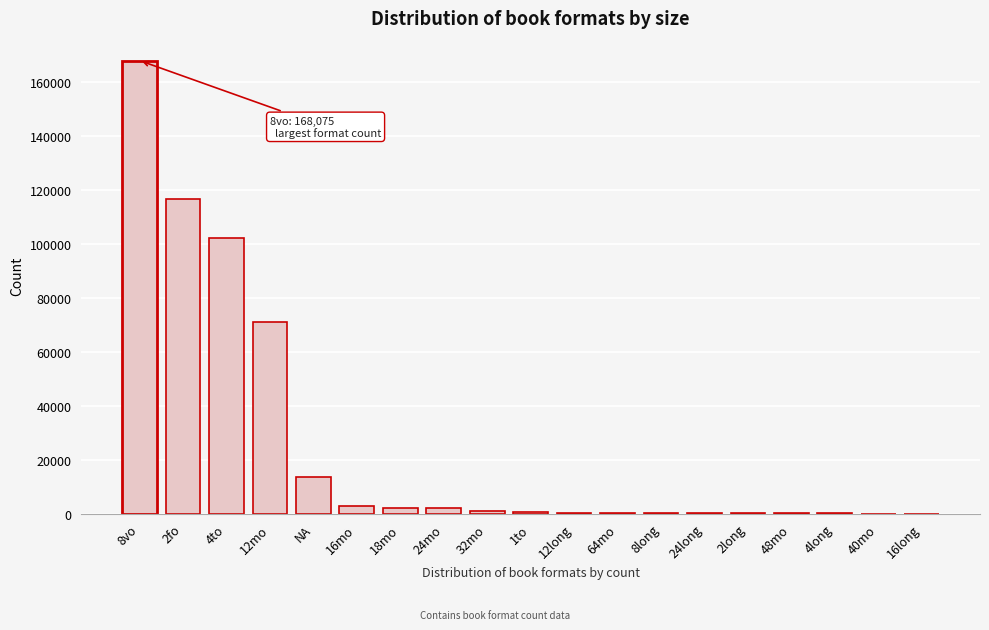

Where is the data nearest to the value 84038?

12mo